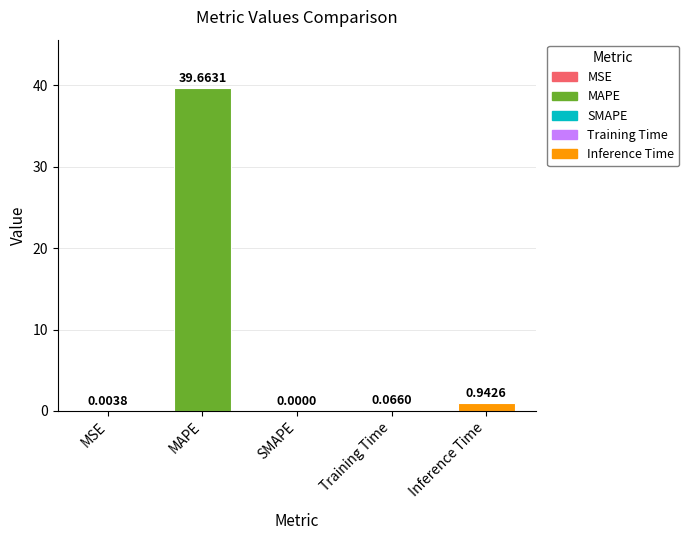

What is the sum of all values?

40.7